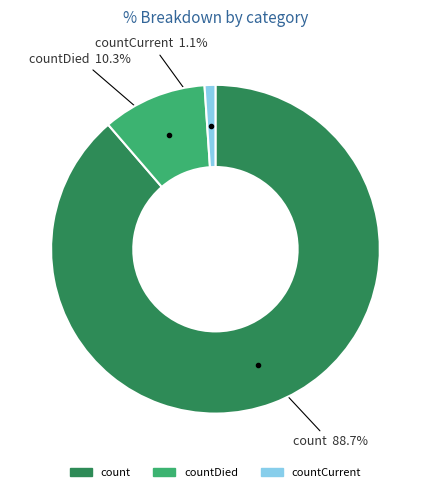

To the nearest percent, what is the difference between the largest and smallest slice percentages?

88%